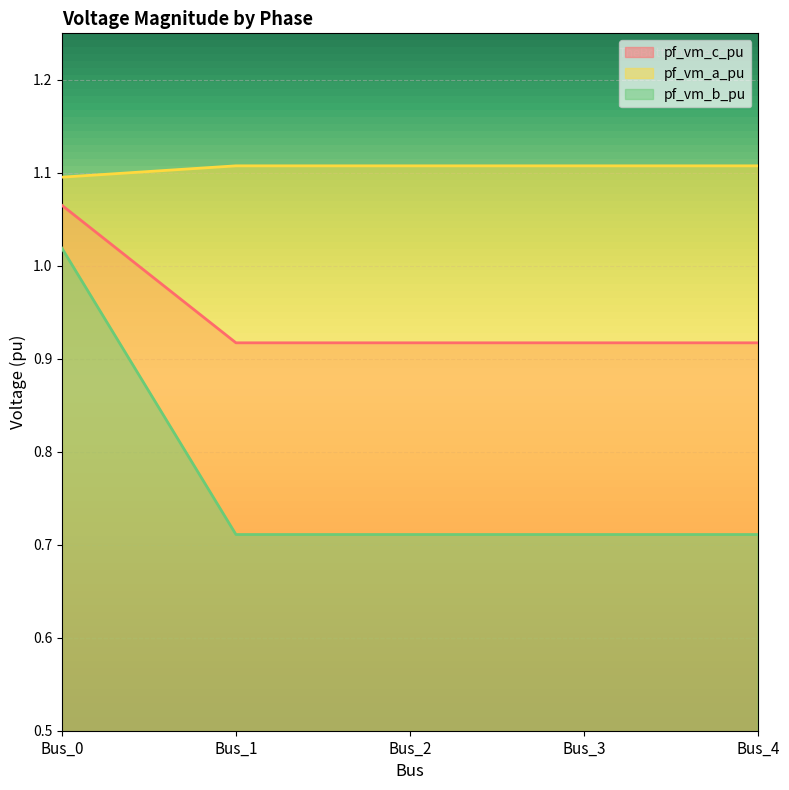

Is the value of pf_vm_a_pu at Bus_1 greater than the value of pf_vm_c_pu at Bus_4?

Yes